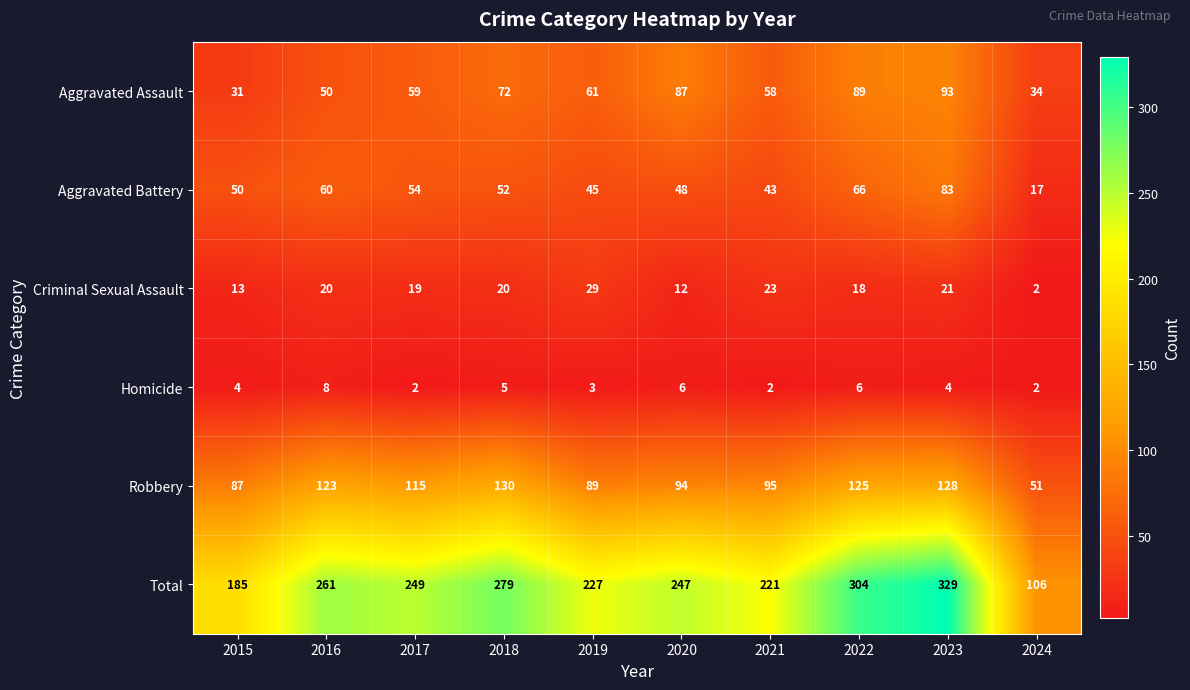

At which category is the sum across all series the highest?

2023